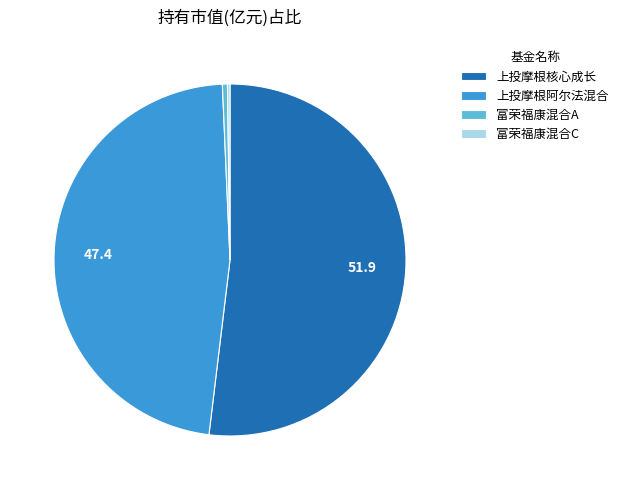

Is it true that 上投摩根阿尔法混合 is 47% of the pie?

True